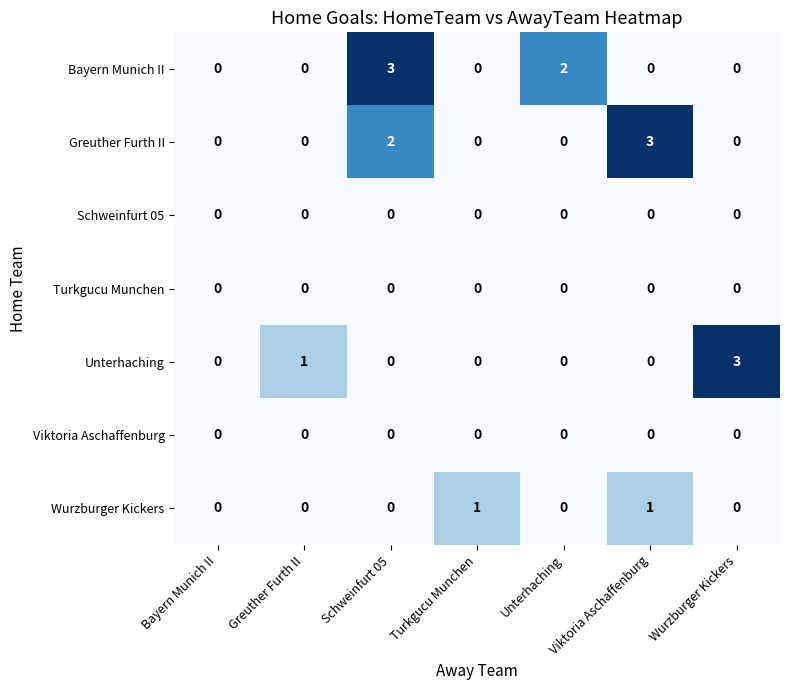

Is the value of Greuther Furth II at Schweinfurt 05 greater than the value of Viktoria Aschaffenburg at Wurzburger Kickers?

Yes